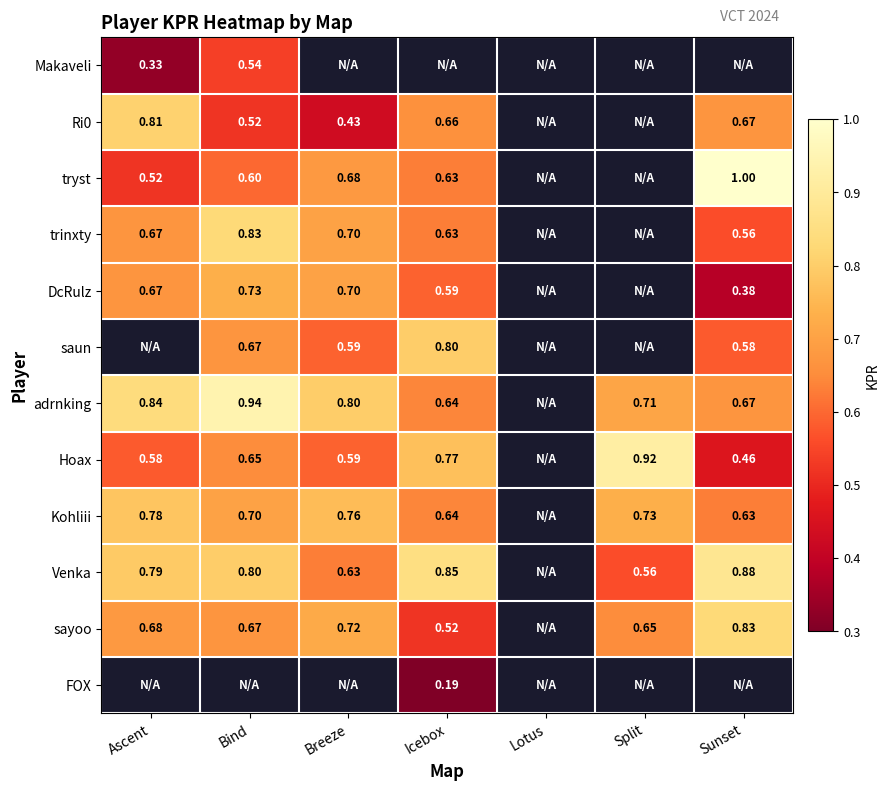

List the labels in order of Ri0 value, smallest first.

Breeze, Bind, Icebox, Sunset, Ascent, Lotus, Split